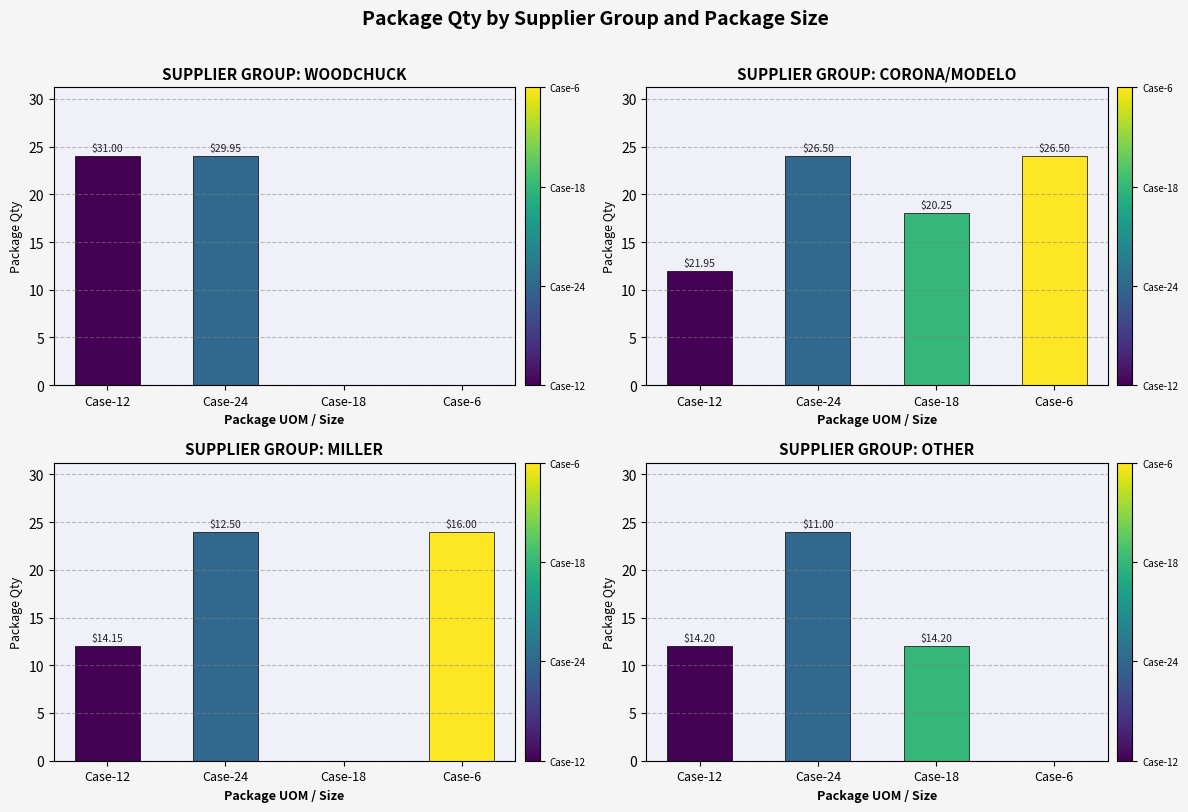

Reading left to right, what are all the values shown in this chart?

WOODCHUCK: Case-12=24	Case-24=24	Case-18=0	Case-6=0
CORONA/MODELO: Case-12=12	Case-24=24	Case-18=18	Case-6=24
MILLER: Case-12=12	Case-24=24	Case-18=0	Case-6=24
OTHER: Case-12=12	Case-24=24	Case-18=12	Case-6=0